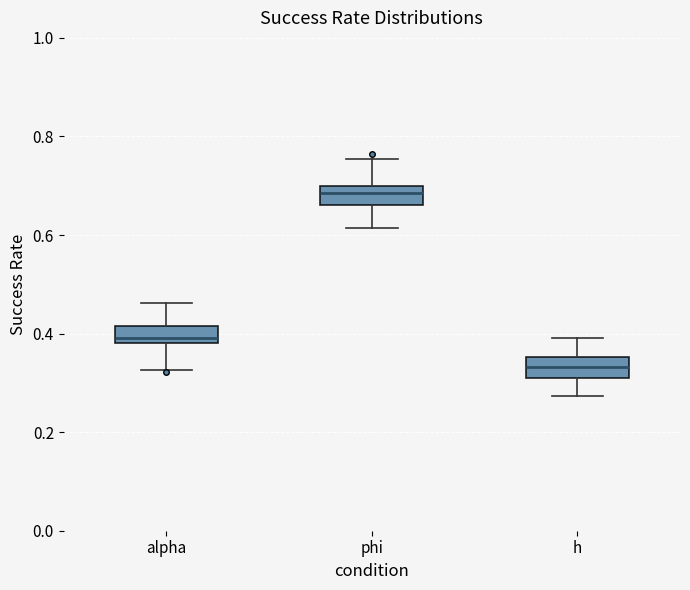

Which box's median line is the lowest?

h